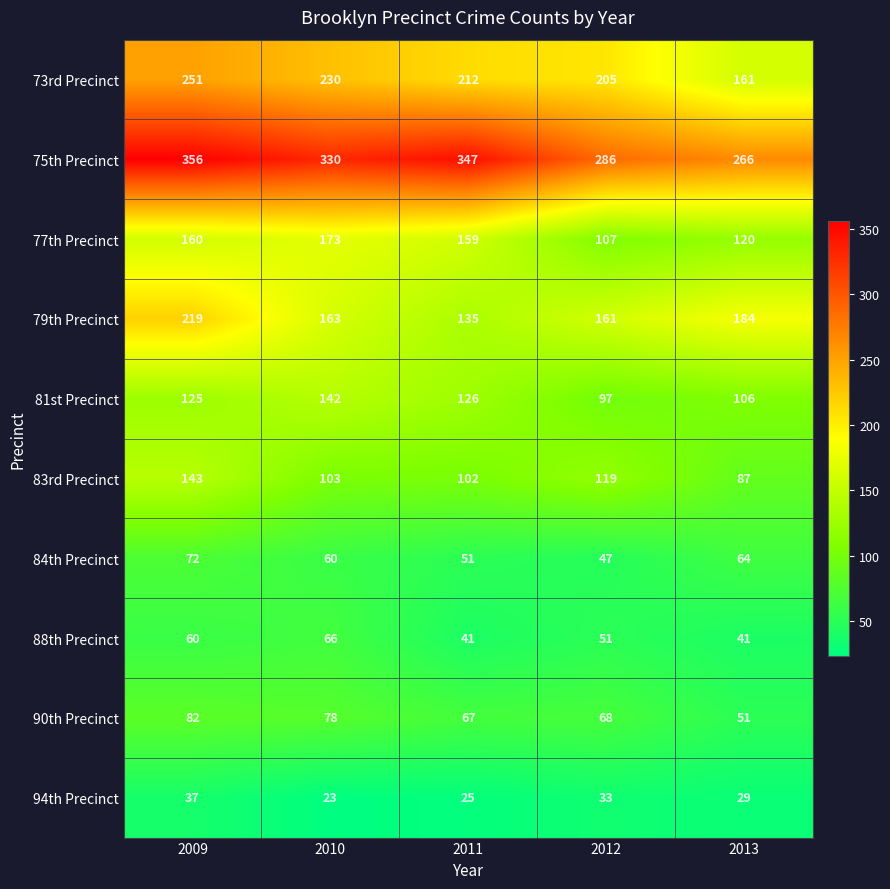

Rank the series at 2011 from highest to lowest value.

75th Precinct, 73rd Precinct, 77th Precinct, 79th Precinct, 81st Precinct, 83rd Precinct, 90th Precinct, 84th Precinct, 88th Precinct, 94th Precinct